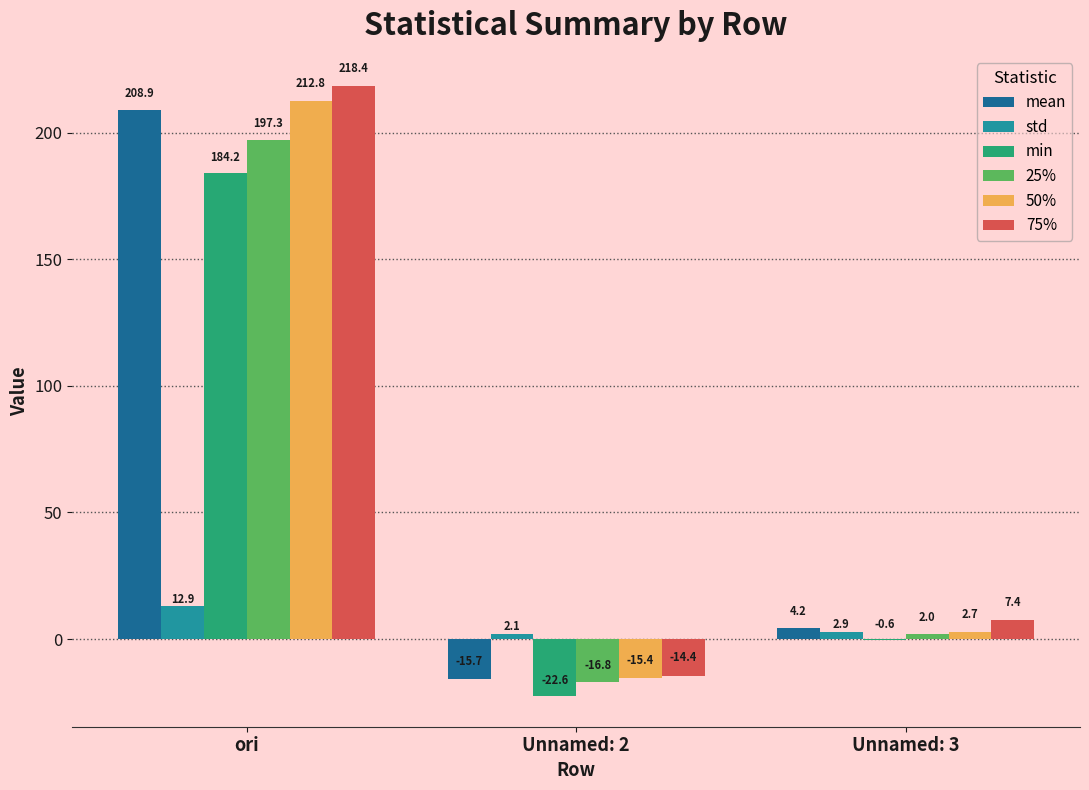

What is the sum of the 50% values at ori and Unnamed: 3?

215.5